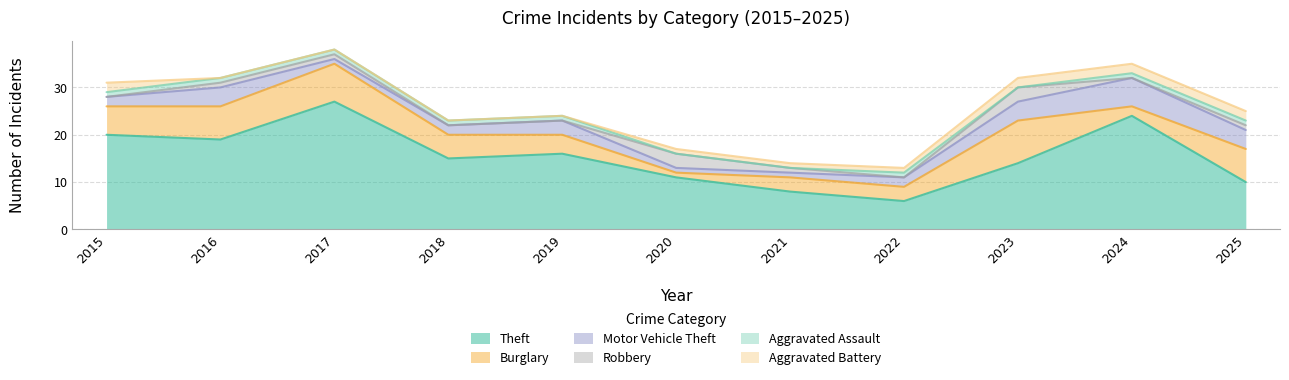

Is the value of Theft at 2021 greater than the value of Motor Vehicle Theft at 2019?

Yes